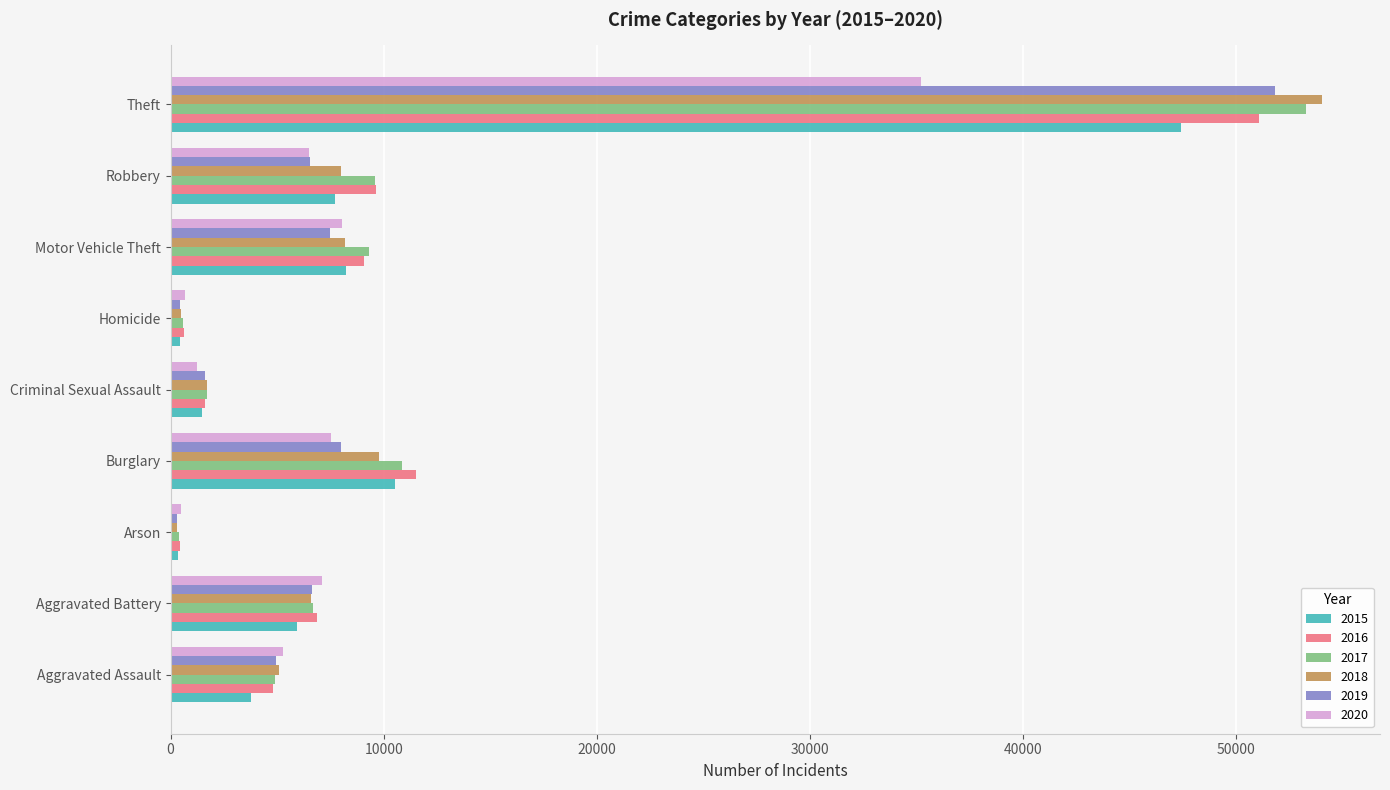

What is the maximum value shown in the chart?

54068